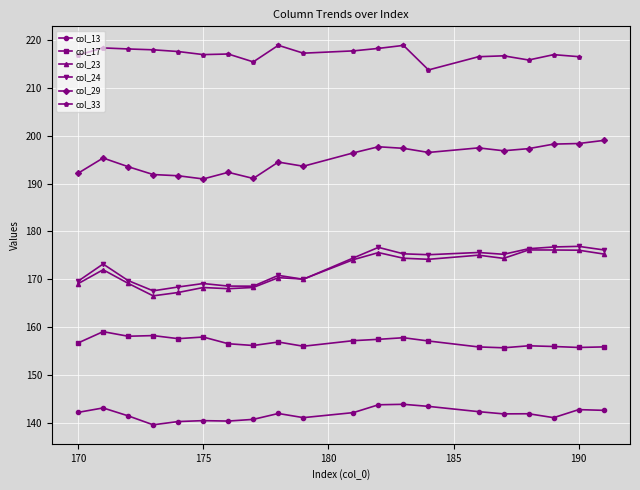

Reading left to right, what are all the values shown in this chart?

col_13: 170=142.3	171=143.2	172=141.5	173=139.7	174=140.3	175=140.5	176=140.4	177=140.8	178=142.0	179=141.2	181=142.2	182=143.8	183=143.9	184=143.5	186=142.4	187=141.9	188=142.0	189=141.1	190=142.8	191=142.7
col_17: 170=156.7	171=159.1	172=158.1	173=158.3	174=157.6	175=158.0	176=156.6	177=156.2	178=156.9	179=156.1	181=157.2	182=157.5	183=157.8	184=157.1	186=155.9	187=155.7	188=156.1	189=156.0	190=155.8	191=155.9
col_23: 170=169.1	171=172.0	172=169.2	173=166.6	174=167.3	175=168.3	176=168.1	177=168.3	178=170.4	179=170.1	181=174.1	182=175.6	183=174.4	184=174.2	186=175.1	187=174.4	188=176.2	189=176.1	190=176.1	191=175.3
col_24: 170=169.6	171=173.2	172=169.8	173=167.6	174=168.4	175=169.1	176=168.6	177=168.6	178=170.8	179=170.0	181=174.5	182=176.7	183=175.3	184=175.2	186=175.6	187=175.2	188=176.4	189=176.8	190=176.9	191=176.2
col_29: 170=192.2	171=195.3	172=193.5	173=191.9	174=191.6	175=191.0	176=192.4	177=191.1	178=194.5	179=193.6	181=196.4	182=197.7	183=197.4	184=196.5	186=197.5	187=196.9	188=197.3	189=198.2	190=198.4	191=199.0